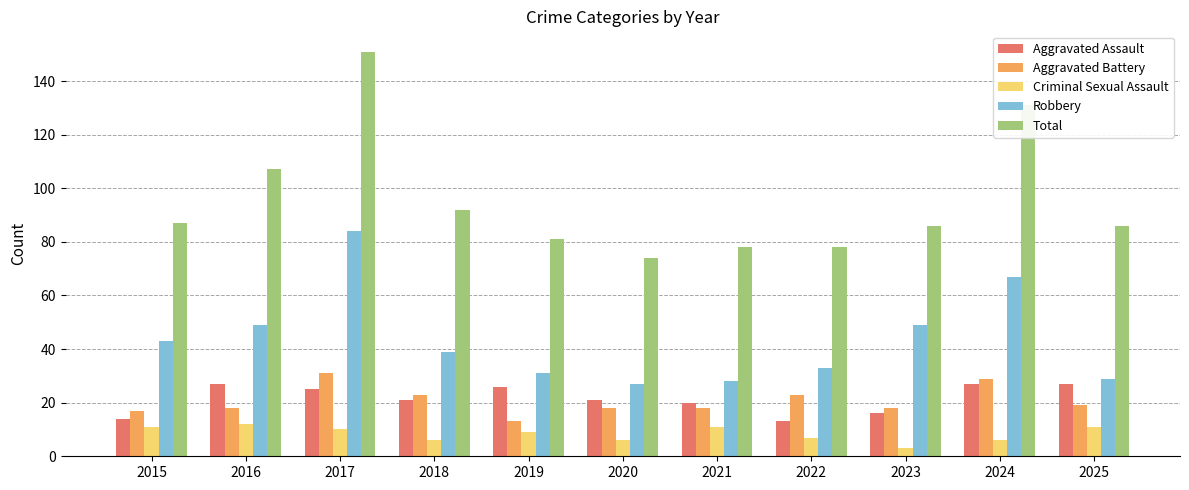

Which series has the largest range (max minus min)?

Total